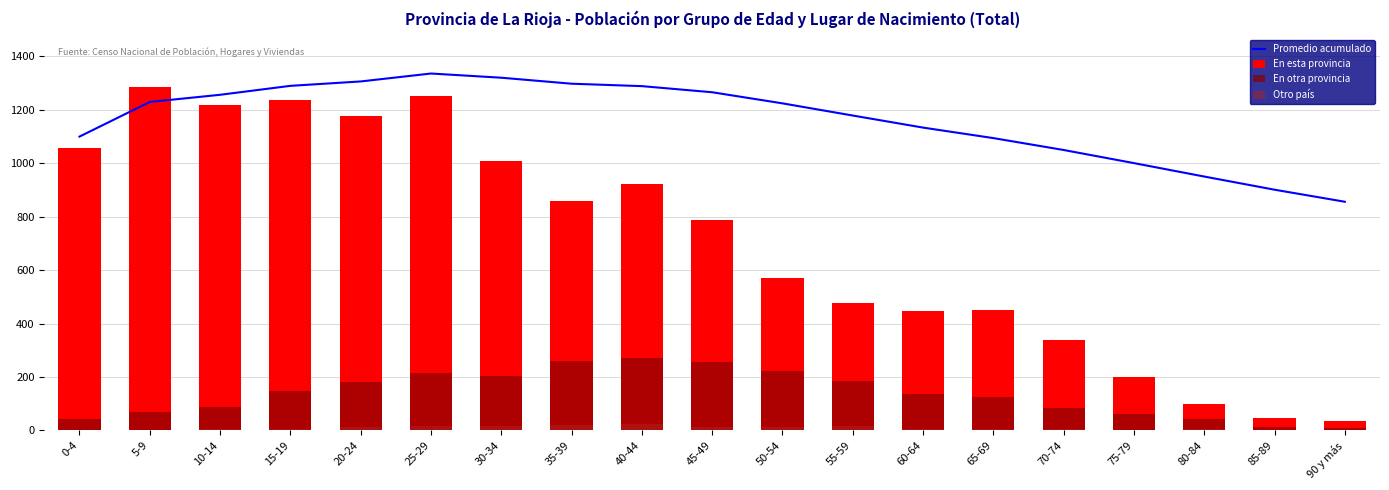

The Promedio acumulado series shows 722.2 at 5-9. True or false?

False